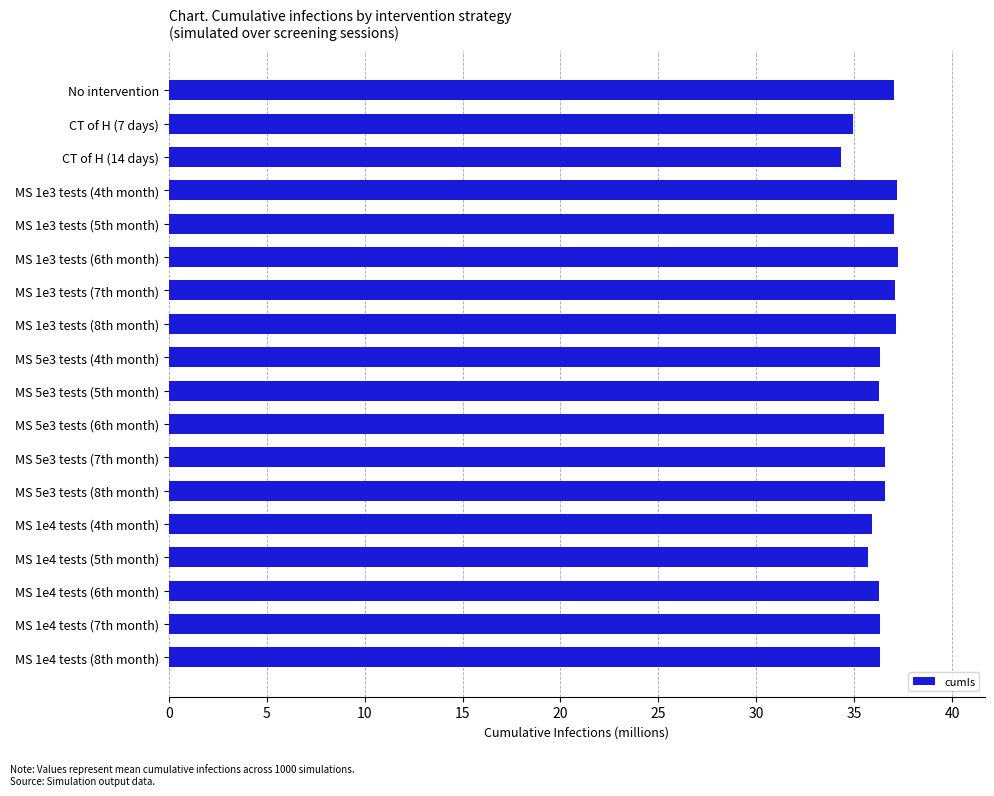

What is the difference between the second highest and minimum values?

2.8